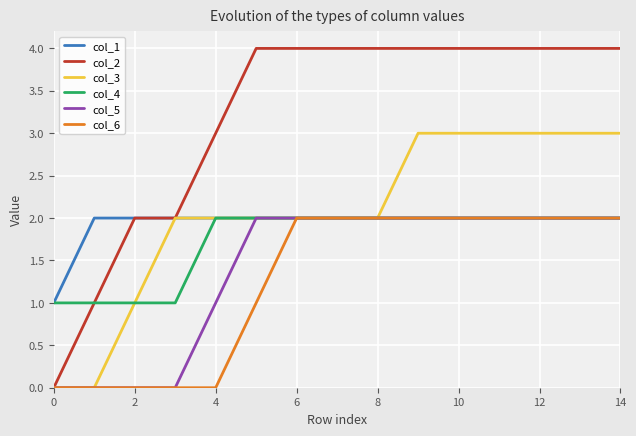

Which series has the largest range (max minus min)?

col_2